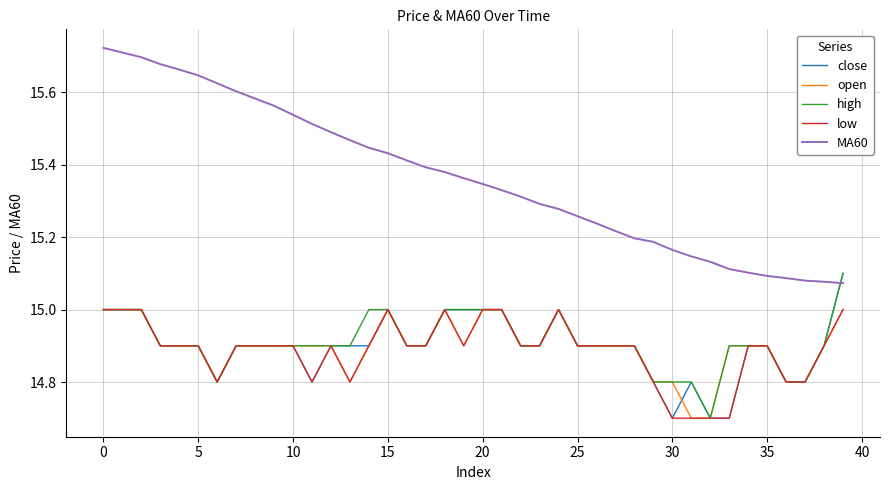

Does the chart display data point markers on the line(s)?

No